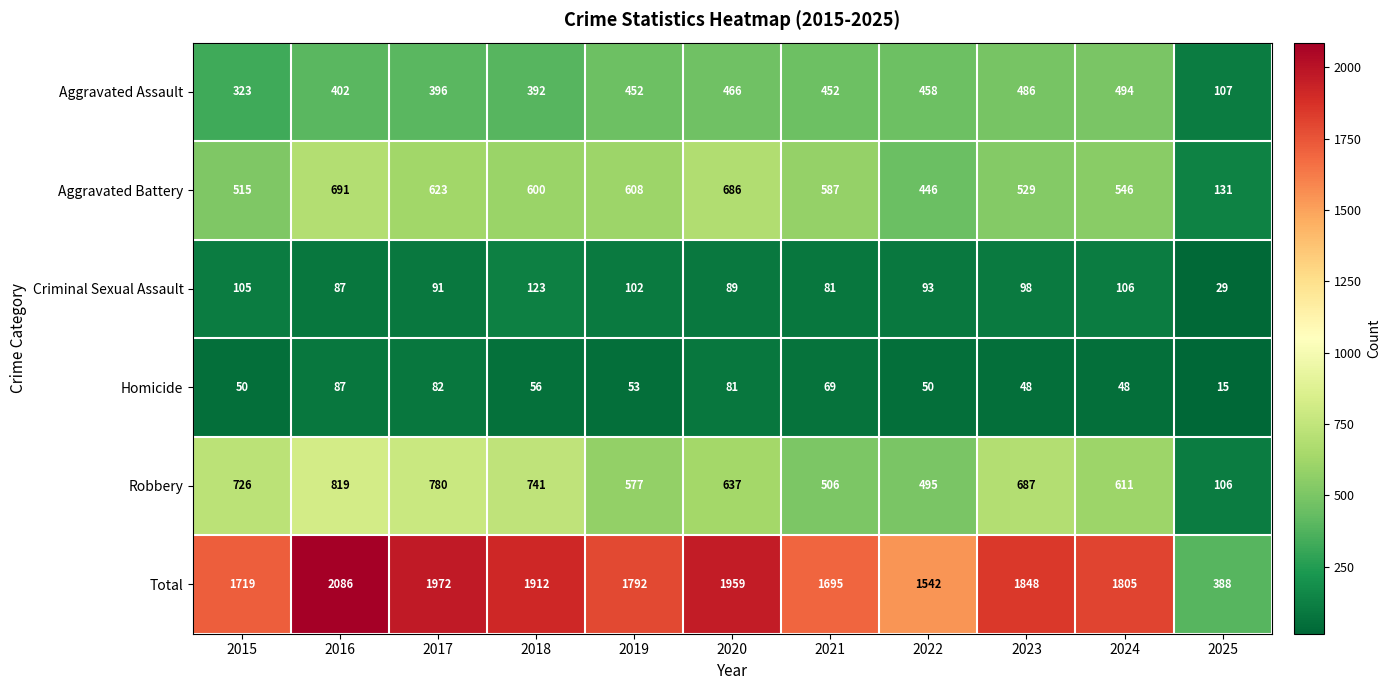

What is the approximate value of Aggravated Assault at 2017, to the nearest 10?

400